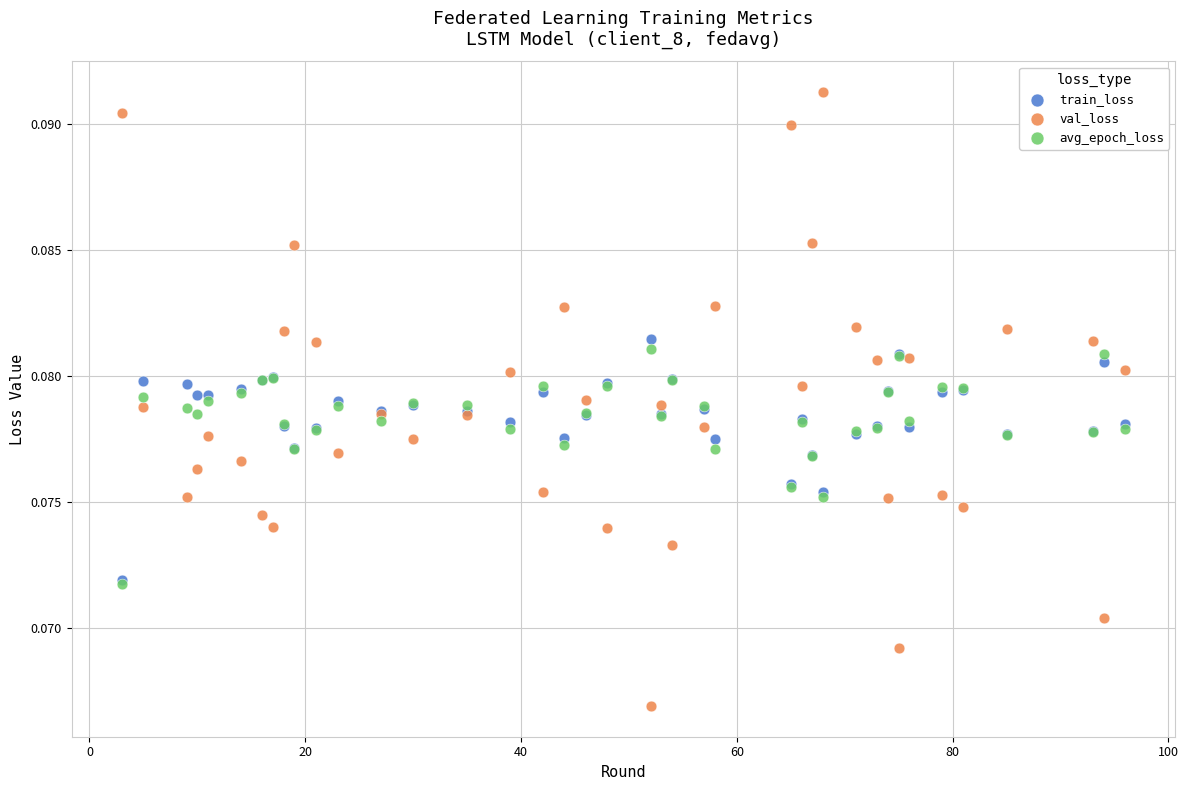

What are all the series names shown in the legend?

train_loss, val_loss, avg_epoch_loss